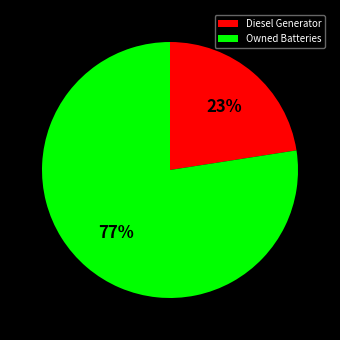

Which slice is the largest?

Owned Batteries